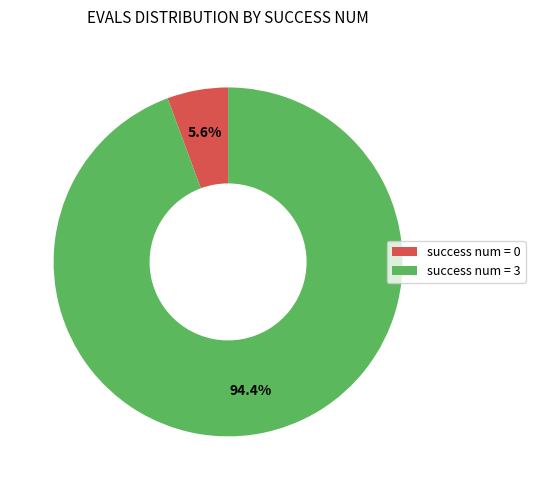

Rank the categories by value from highest to lowest.

success num = 3, success num = 0